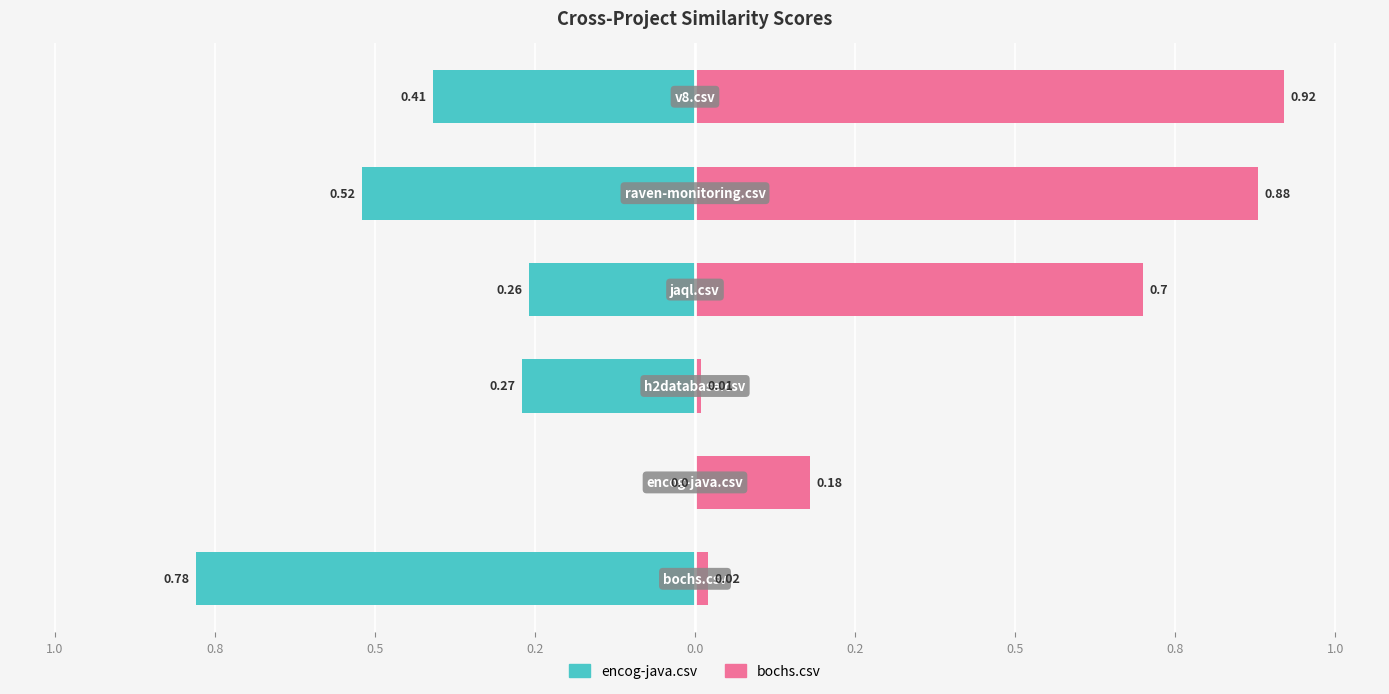

How many values in the encog-java.csv series are below 0?

5